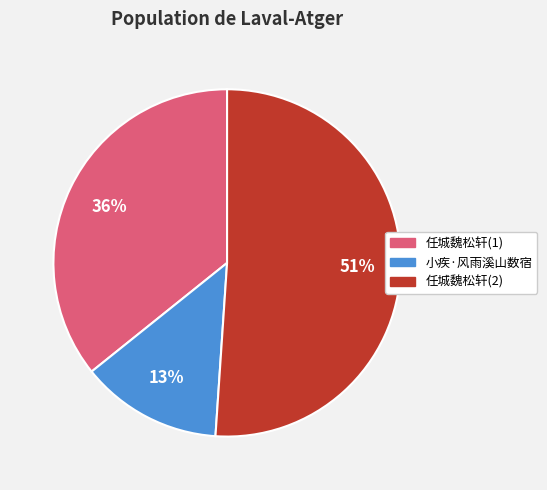

Is there any slice that represents more than half of the pie?

Yes